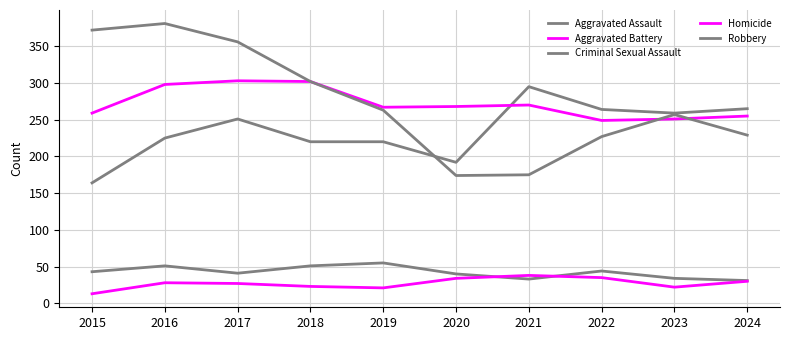

Does the chart display data point markers on the line(s)?

No